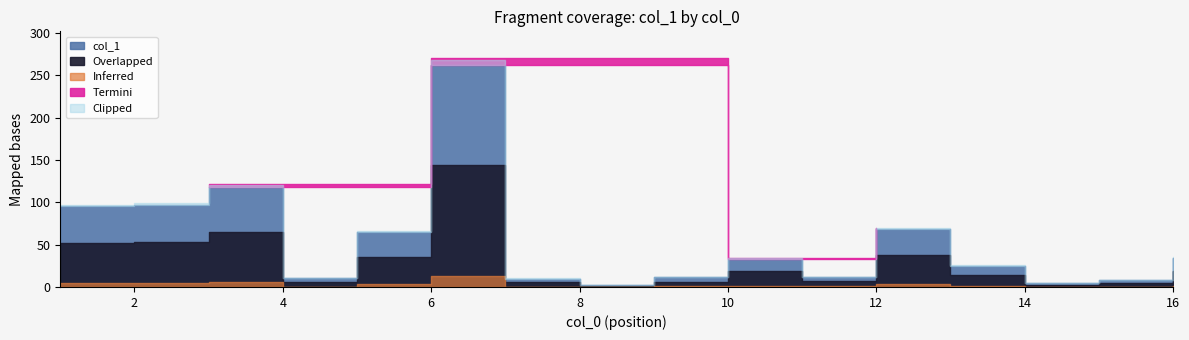

List the labels in order of value, largest first.

6, 3, 2, 1, 12, 5, 16, 10, 13, 11, 9, 4, 7, 15, 14, 8